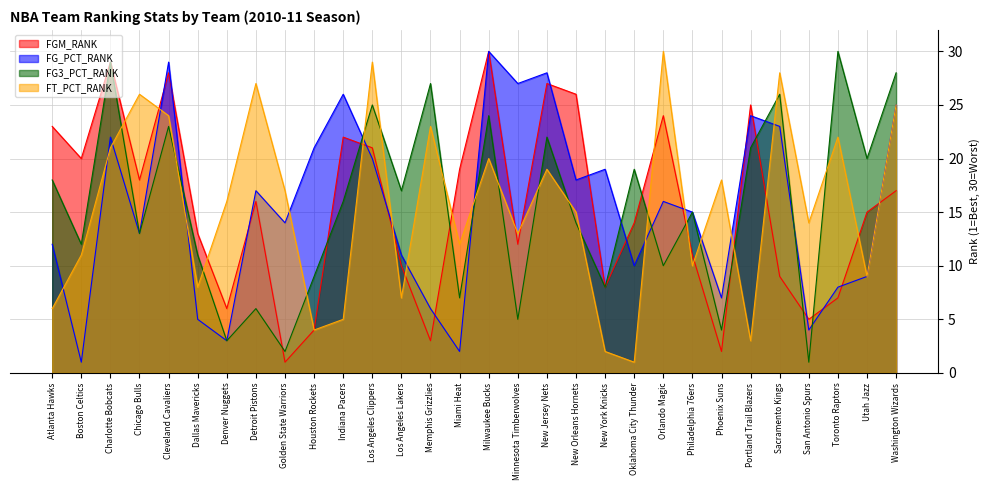

What value does the FG_PCT_RANK series have at Minnesota Timberwolves, to the nearest 10?

30